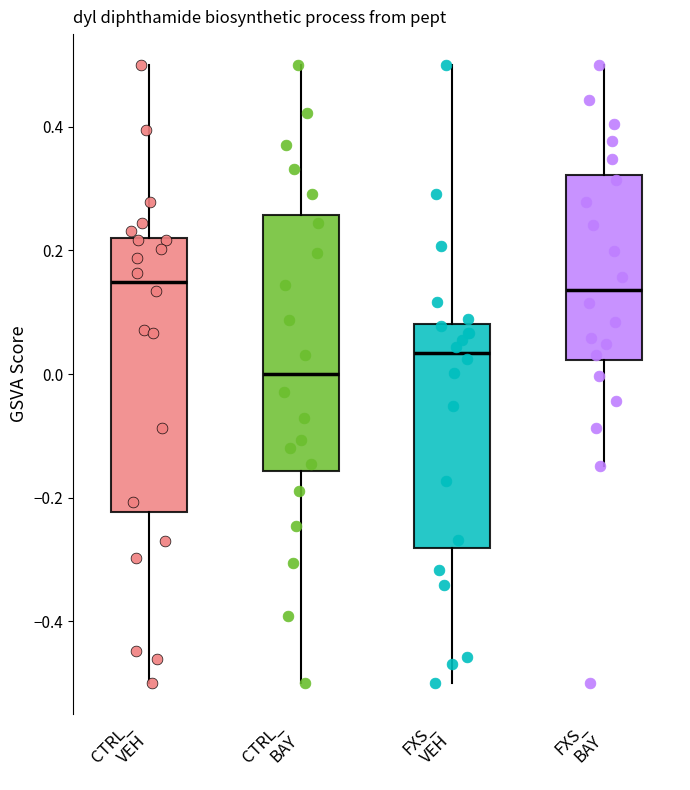

Reading left to right, read every box against the y-axis: the position of its median line, the range the box covers, and the ends of its whiskers. The values are not printed on the chart, so give them approximately, as read against the axis.

CTRL_ VEH: median 0.14, box -0.22 to 0.22, whiskers -0.50 to 0.50
CTRL_ BAY: median 0.00, box -0.16 to 0.26, whiskers -0.50 to 0.50
FXS_ VEH: median 0.04, box -0.28 to 0.08, whiskers -0.50 to 0.50
FXS_ BAY: median 0.14, box 0.02 to 0.32, whiskers -0.14 to 0.50